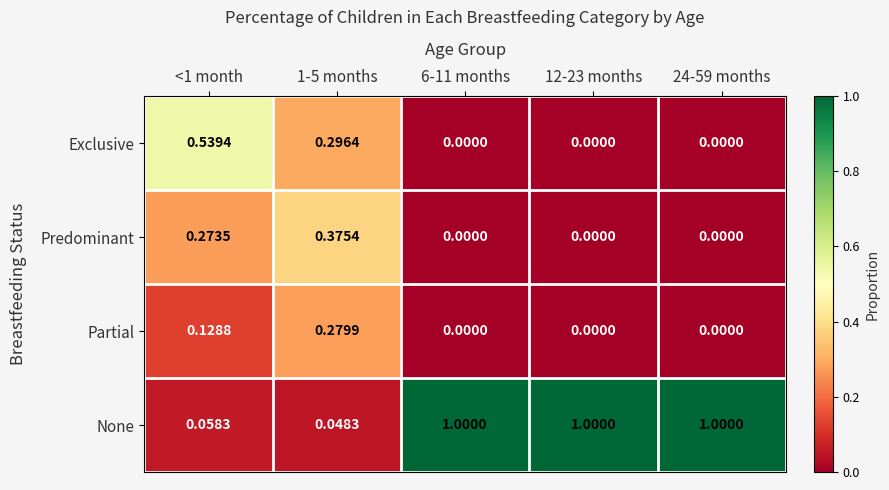

Which series changed the most between 1-5 months and 6-11 months?

None